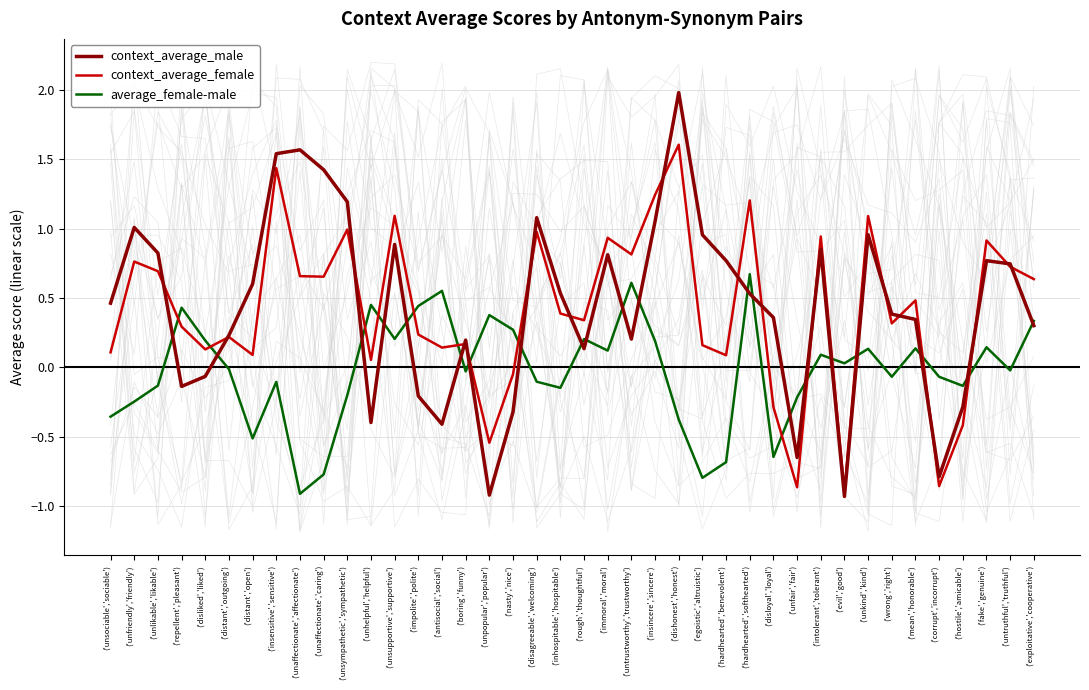

What is the difference between the maximum and minimum values in the context_average_male series?

2.9